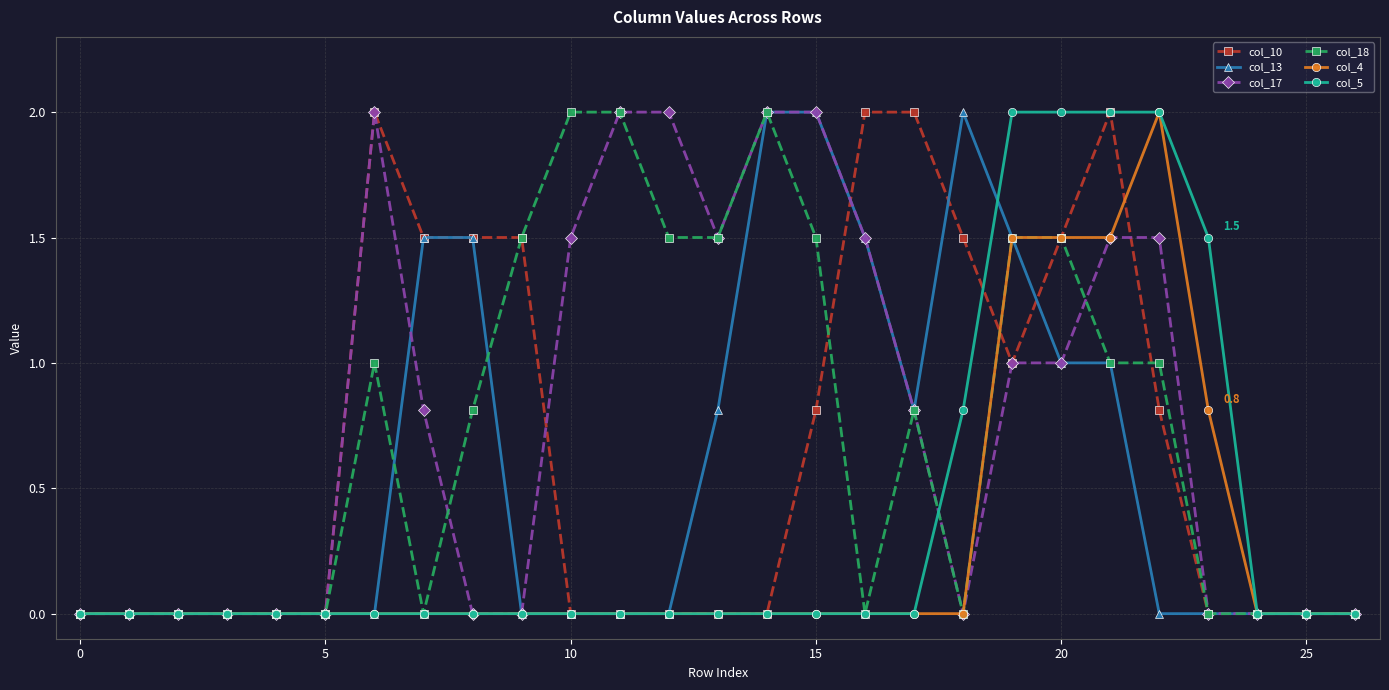

True or false: col_18 has more than 2 interior local peaks.

True